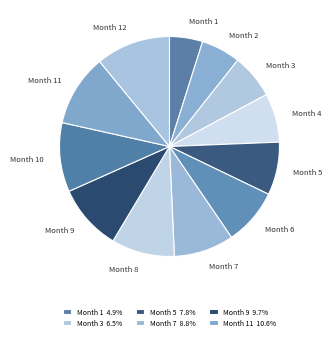

How many segments does this pie chart have?

12